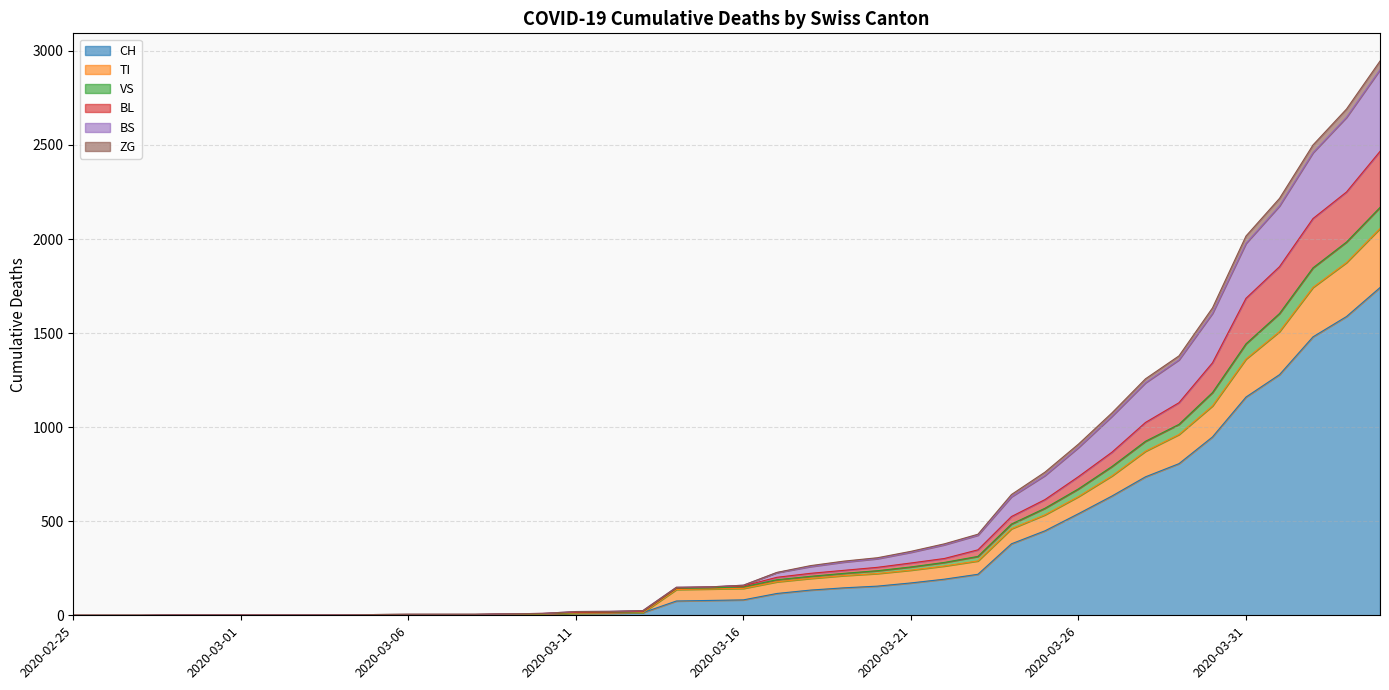

How many data points in VS are above 160?

19